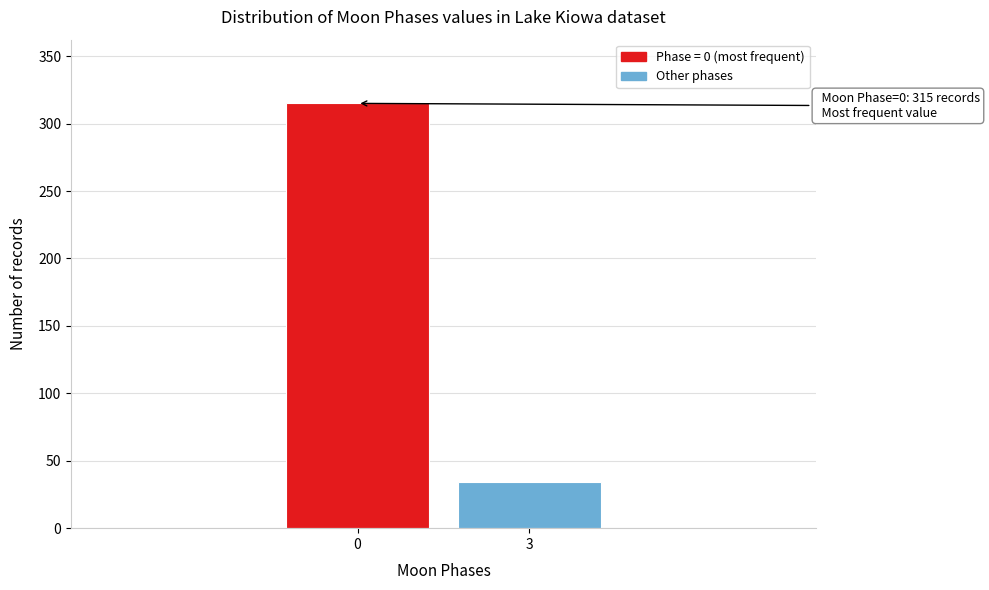

Reading right to left, what are all the values shown in this chart?

34	315